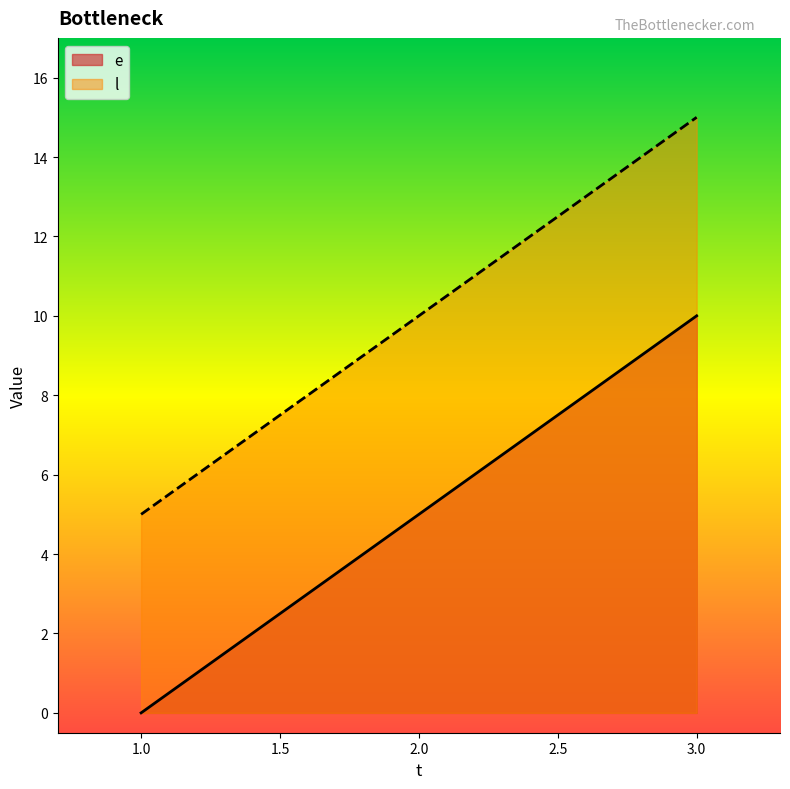

Does the chart have visible grid lines?

No